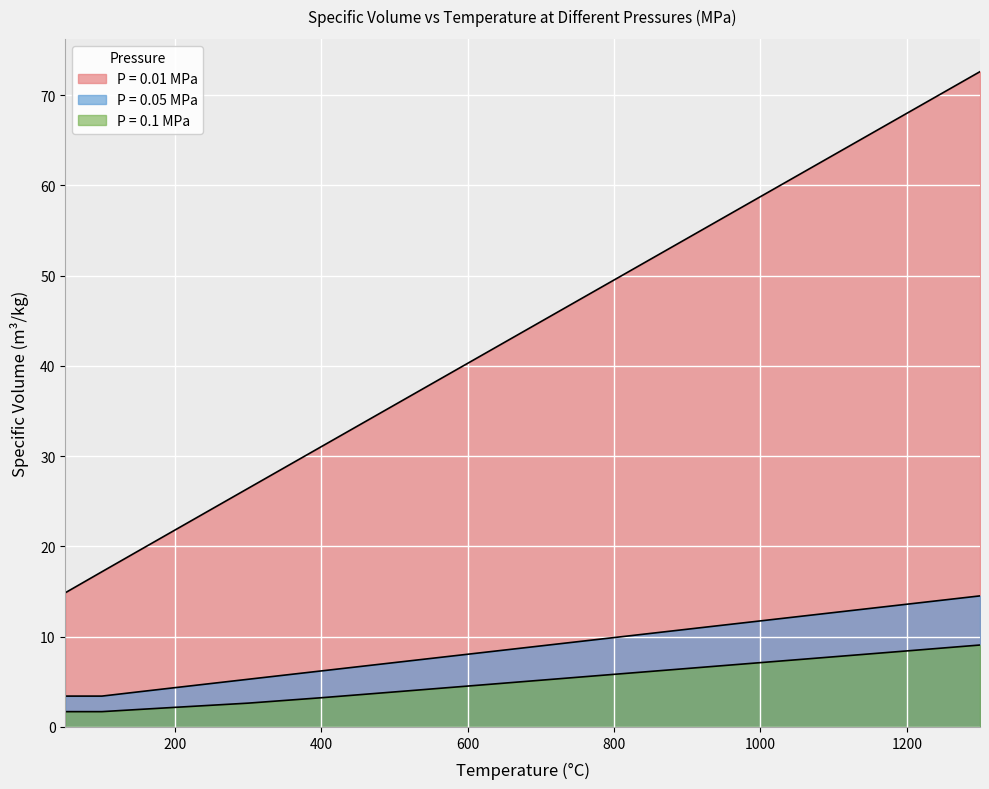

Reading left to right, extract all data points from this chart.

v_0.01: 14.9	17.2	19.5	21.8	24.1	26.4	31.1	35.7	40.3	44.9	49.5	54.1	58.8	63.4	68.0	72.6
v_0.05: 3.4	3.4	3.9	4.4	4.8	5.3	6.2	7.1	8.1	9.0	9.9	10.8	11.8	12.7	13.6	14.5
v_0.1: 1.7	1.7	1.9	2.2	2.4	2.6	3.2	3.9	4.5	5.2	5.8	6.5	7.1	7.8	8.4	9.1